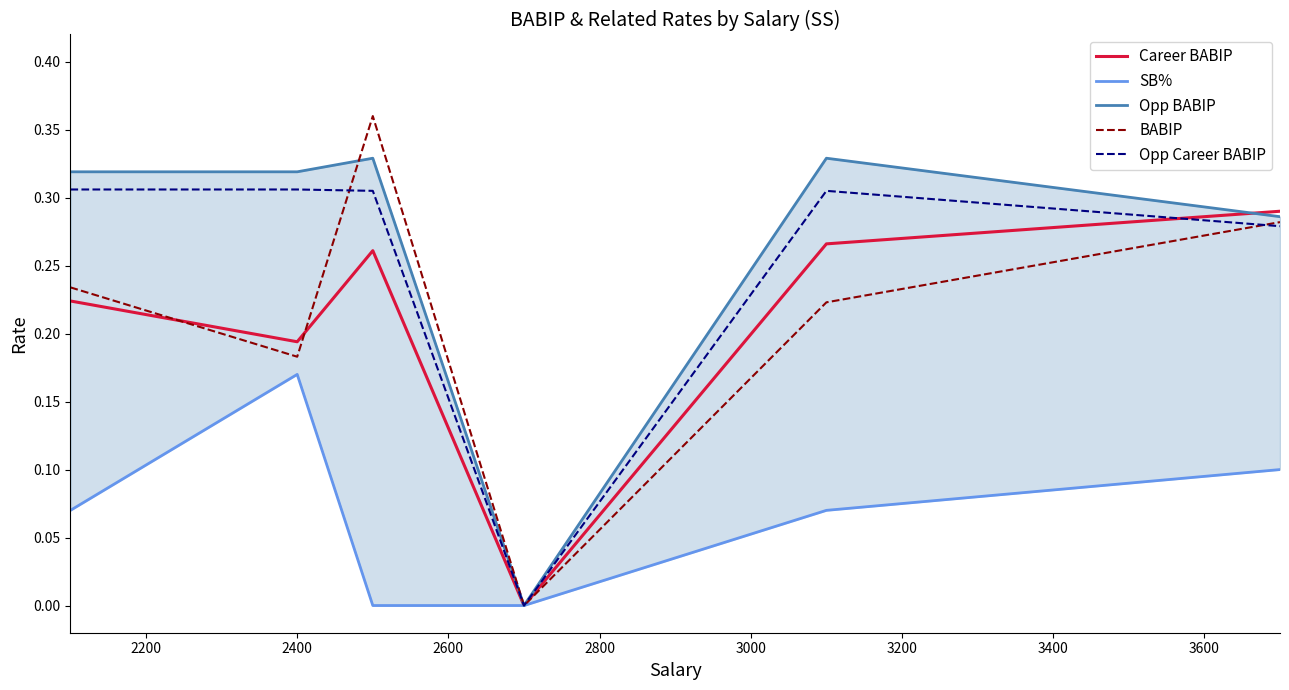

Is this an area chart (filled region under the line)?

No